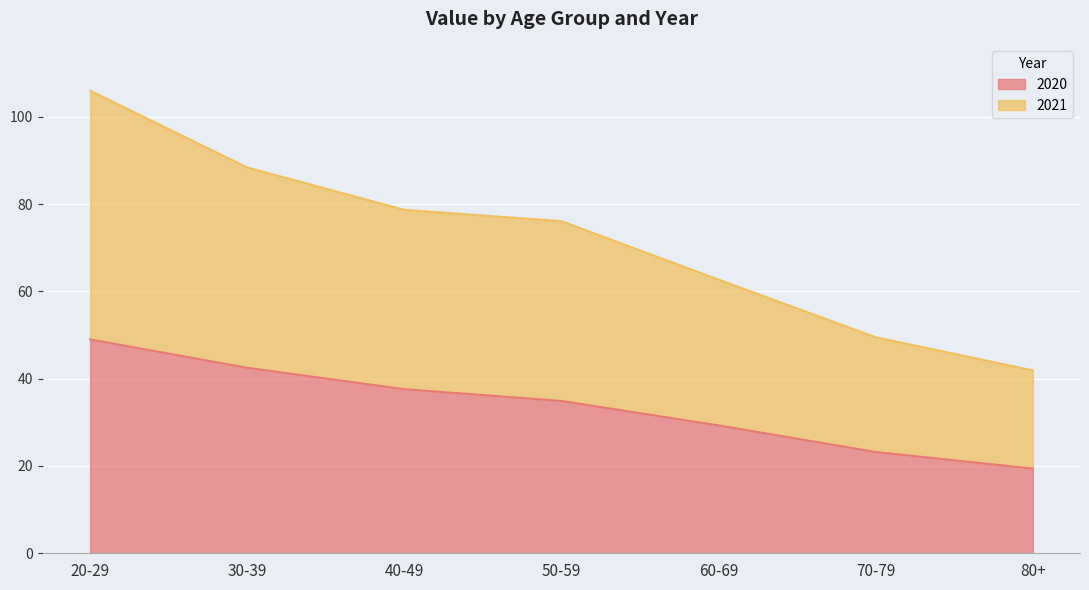

Does the chart display data point markers on the line(s)?

No